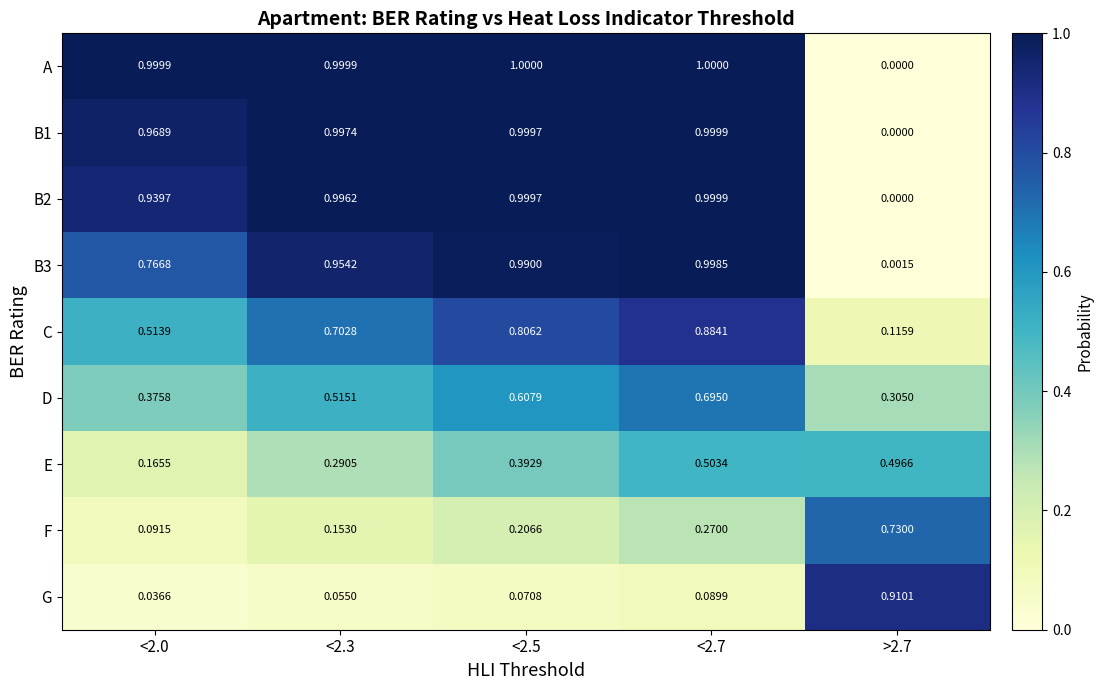

Which series has the largest total across all categories?

A